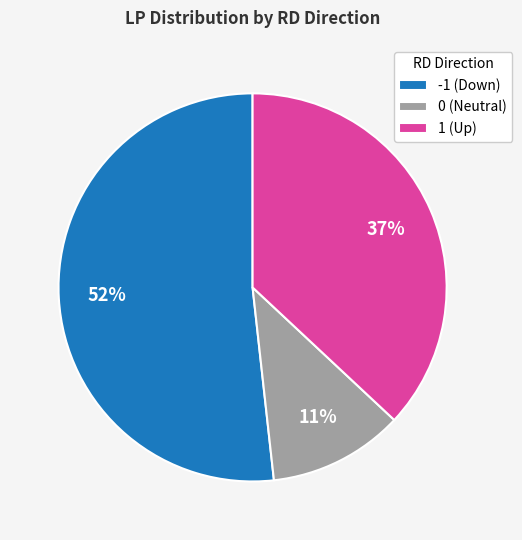

What is the majority slice?

-1